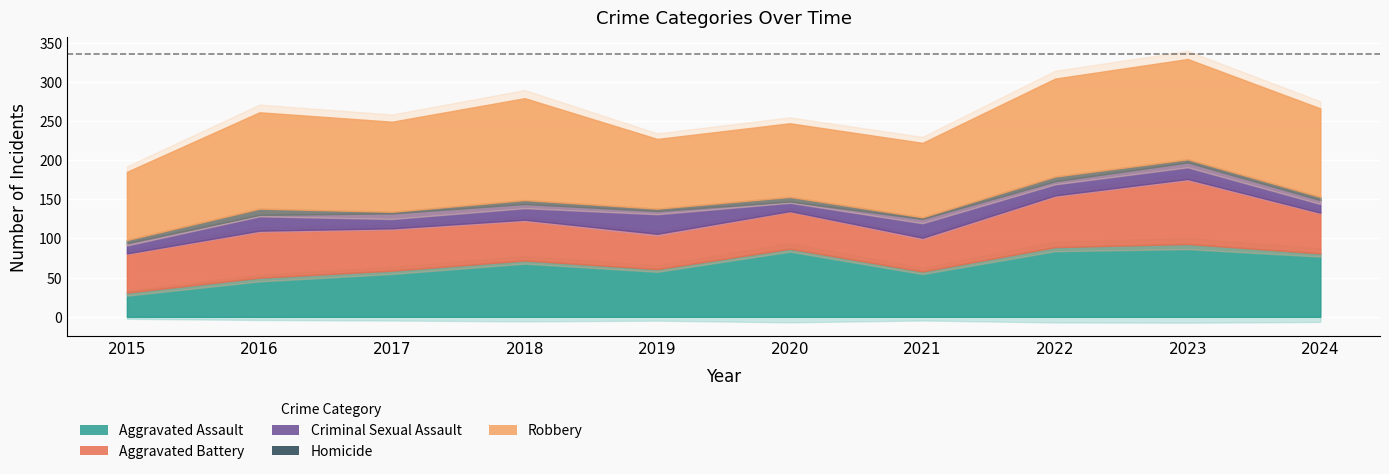

How many categories are shown in the chart?

10